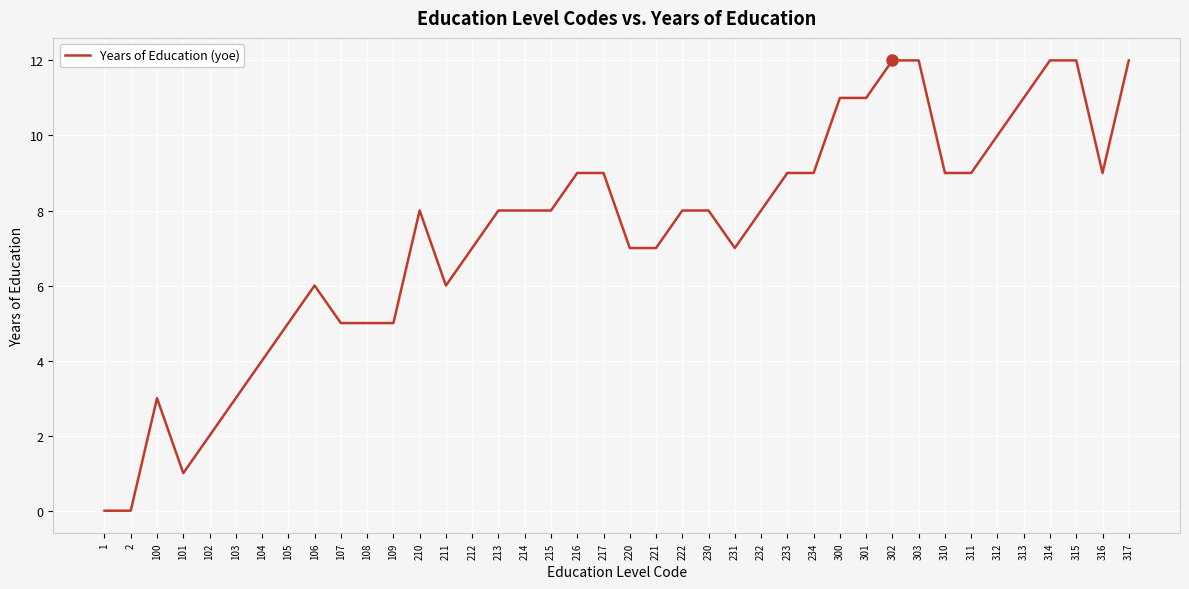

Reading right to left, extract all data points from this chart.

12	9	12	12	11	10	9	9	12	12	11	11	9	9	8	7	8	8	7	7	9	9	8	8	8	7	6	8	5	5	5	6	5	4	3	2	1	3	0	0